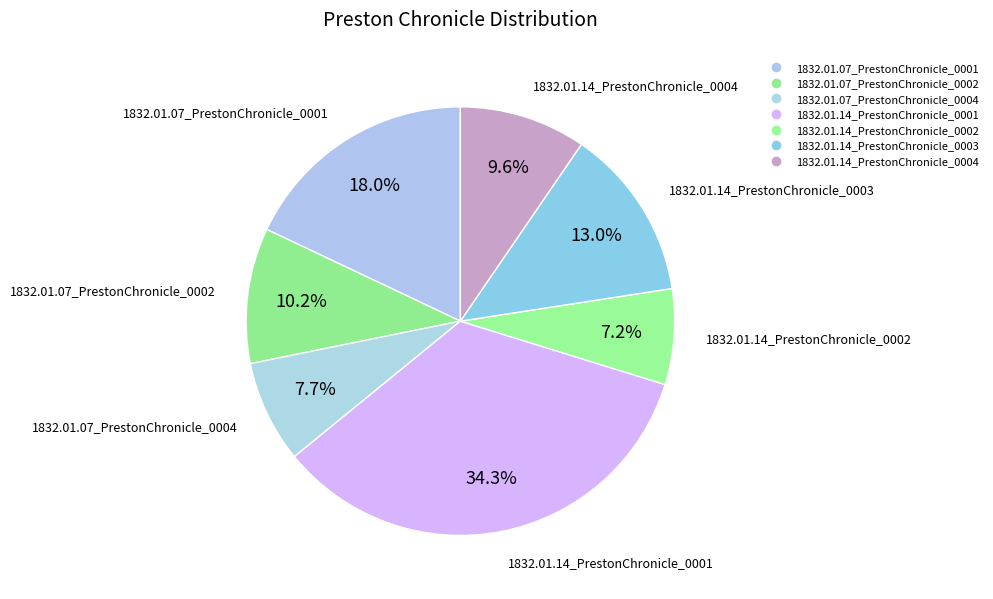

Count the number of slices in the pie.

7